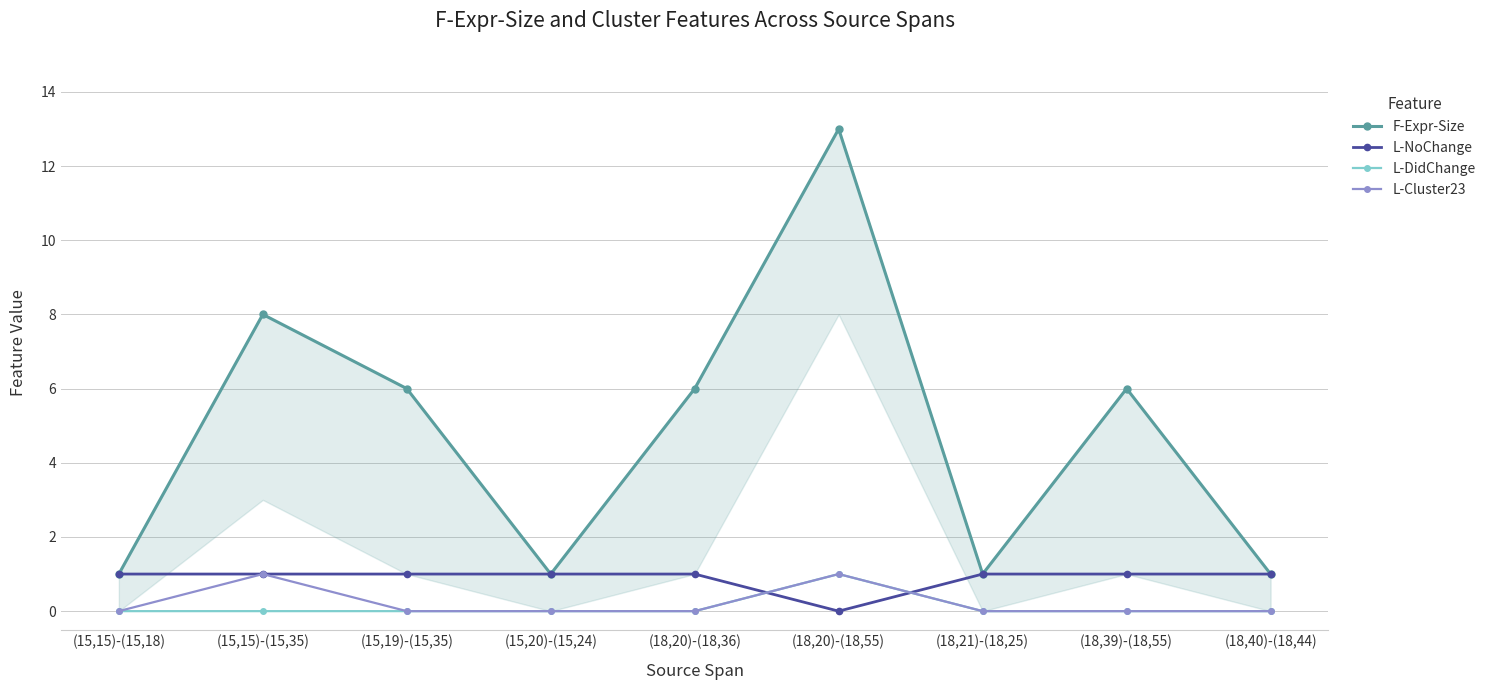

Between (15,19)-(15,35) and (15,20)-(15,24), which series saw the biggest shift?

F-Expr-Size